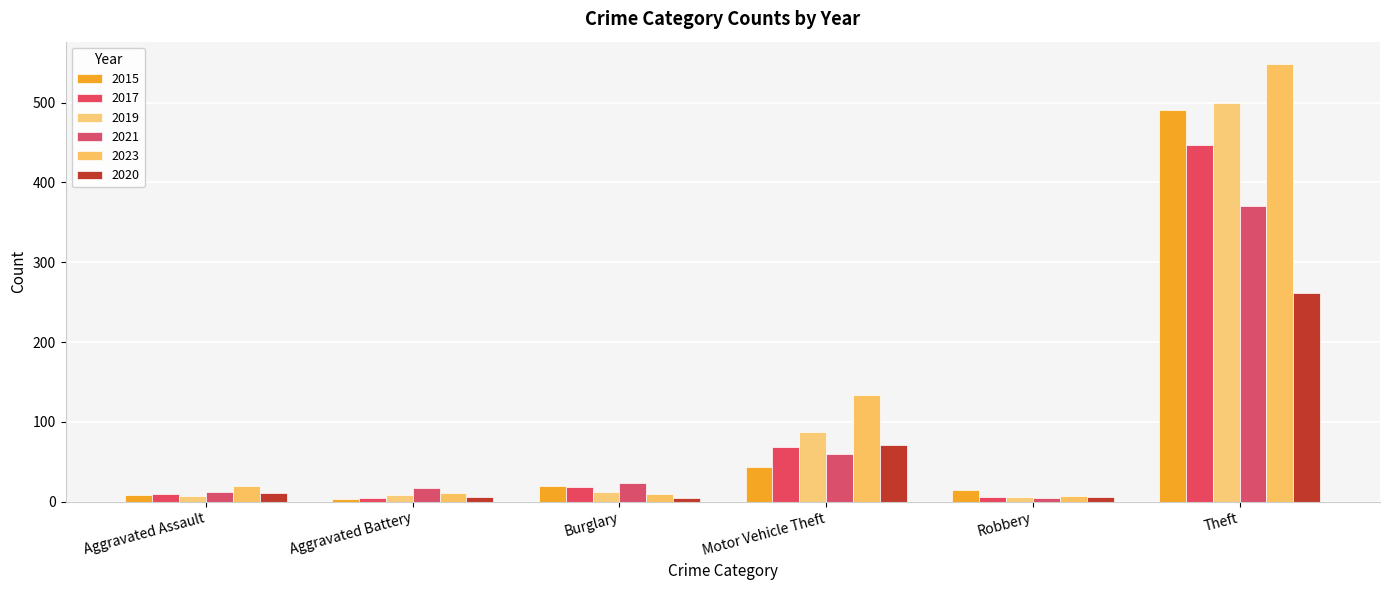

How many distinct data groups are displayed?

6